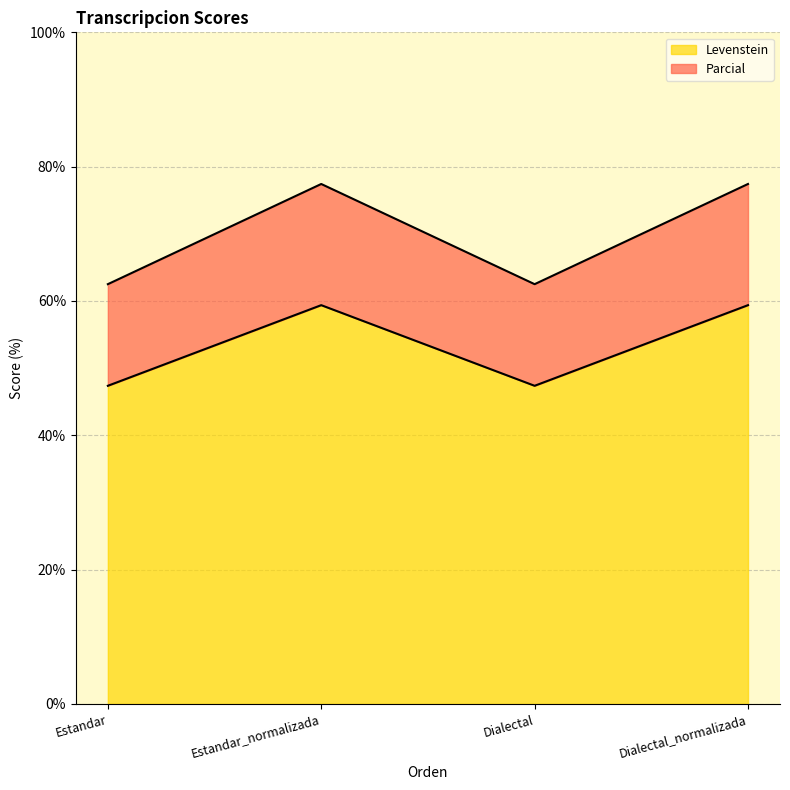

At which category is the sum across all series the highest?

Estandar_normalizada